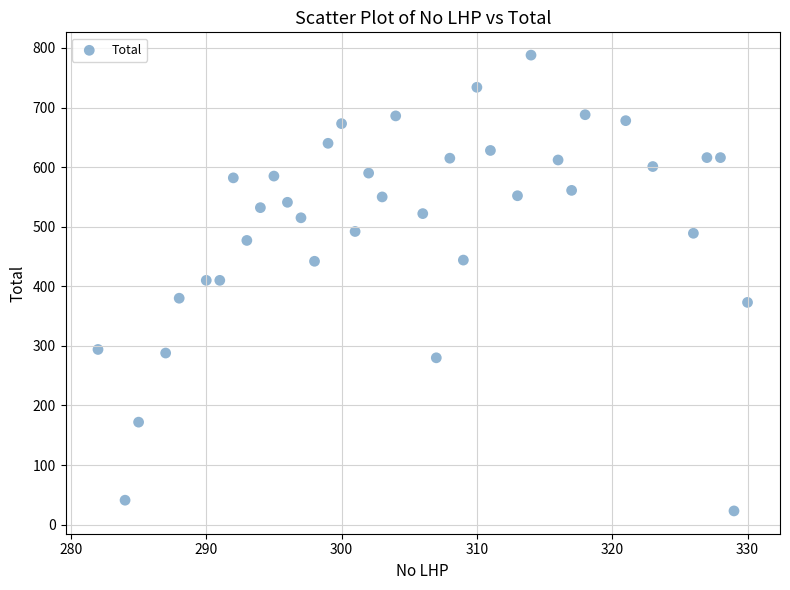

What is the range of X values (max minus min)?

48